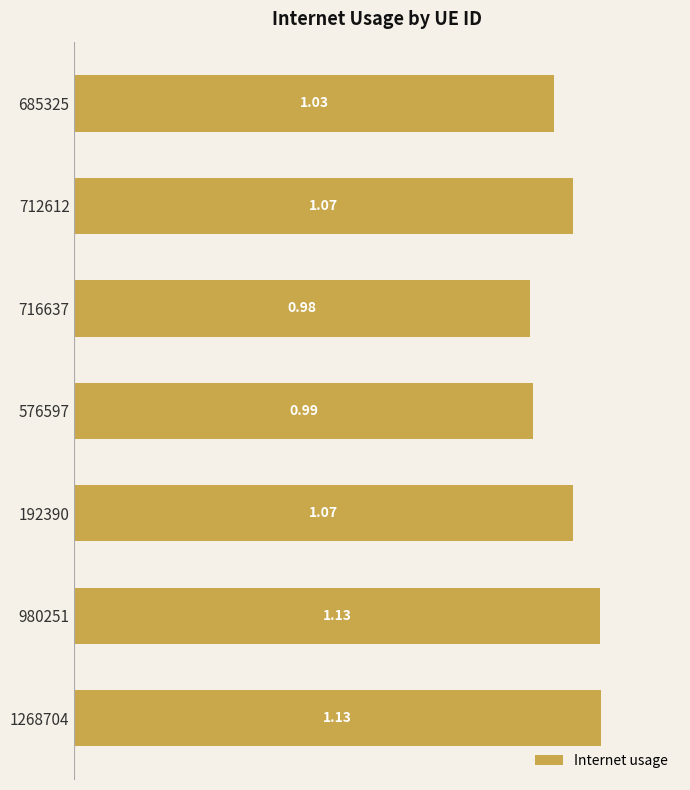

Which has a higher value, 192390 or 716637?

192390